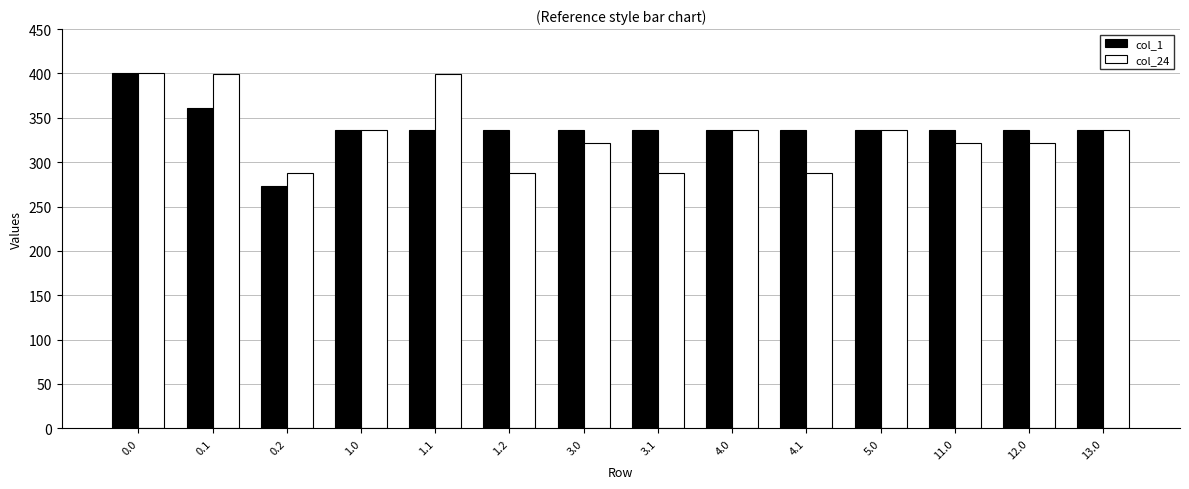

What is the label of the 4th bar from the right?

5.0